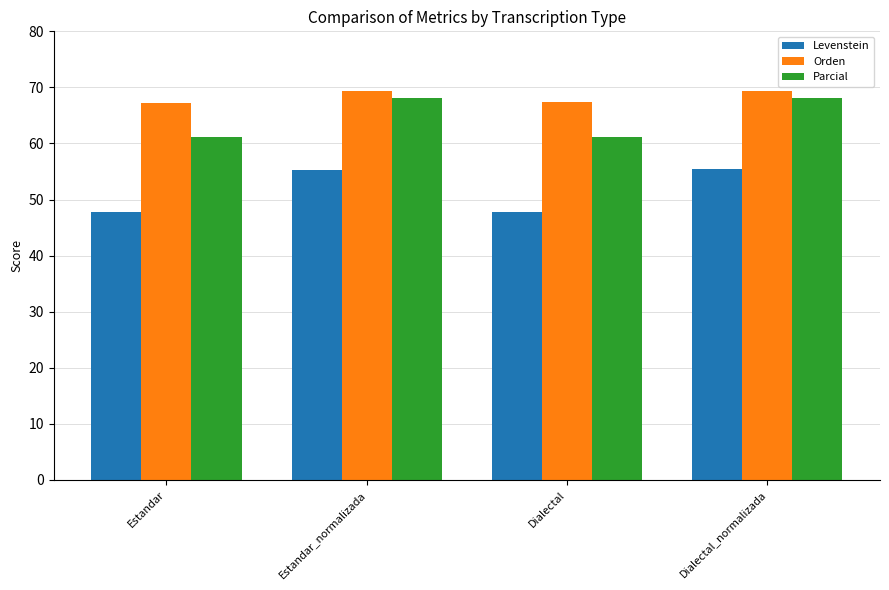

How many values in the Orden series are below 69?

2